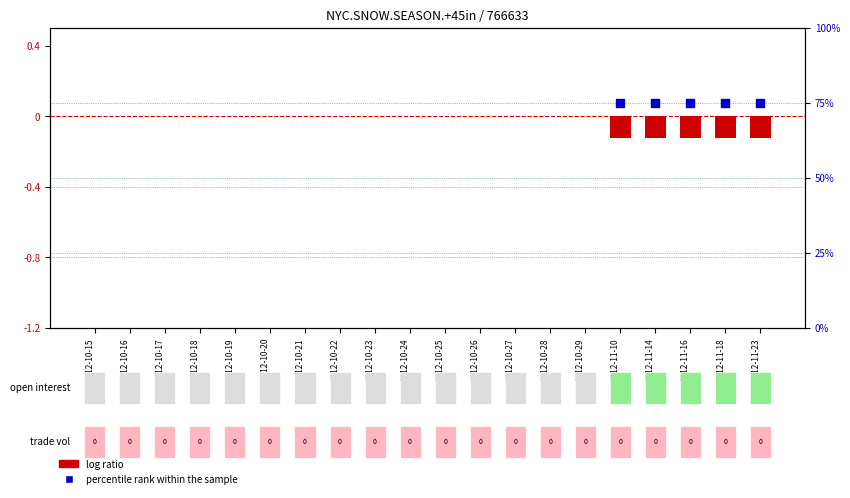

Which series reaches the minimum Y coordinate?

log ratio